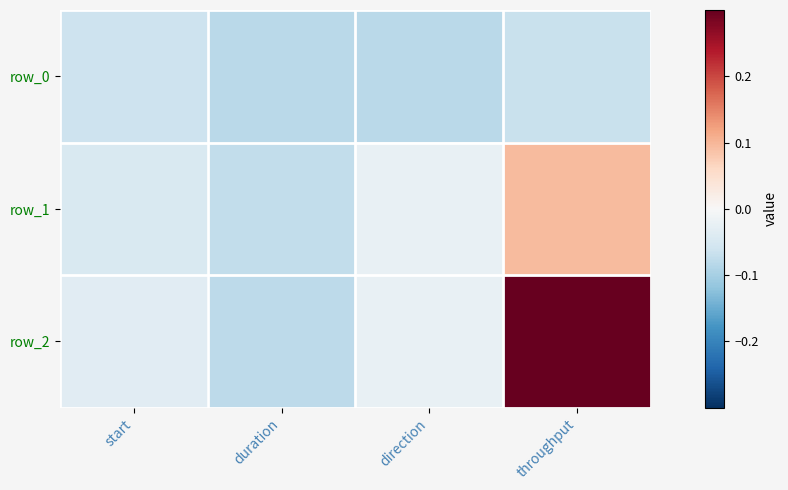

Is the value of row_2 at start greater than the value of row_1 at start?

Yes